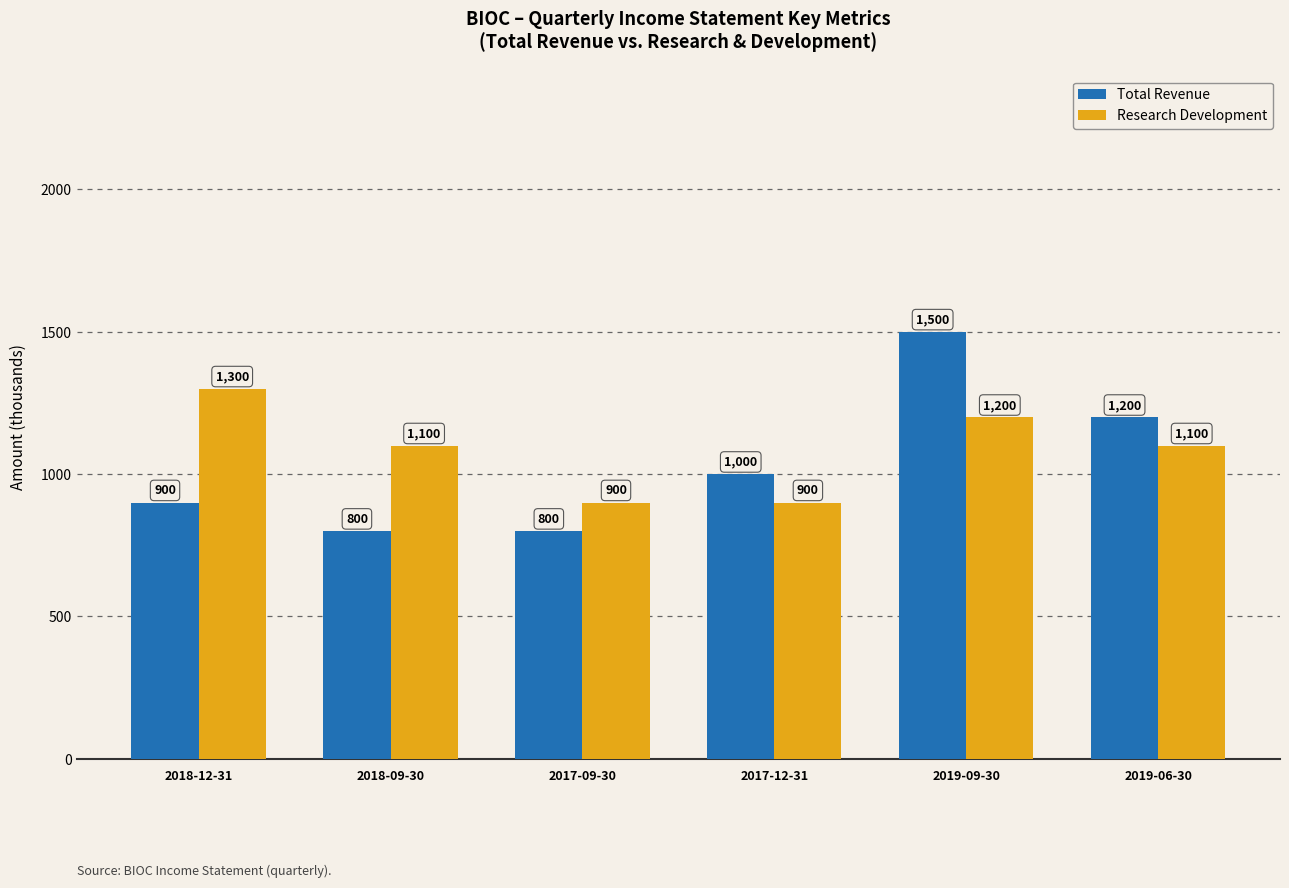

Is it true that Total Revenue equals 800 at 2018-09-30?

True